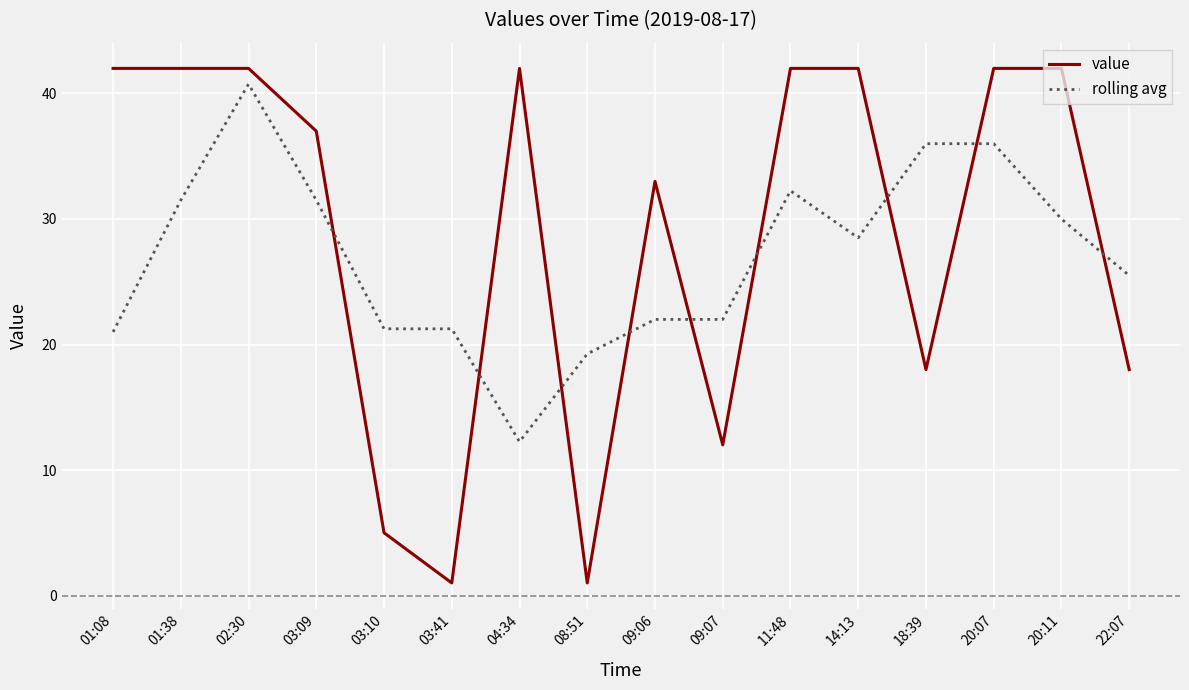

What is the difference between the rolling avg values at 01:08 and 09:07?

1.0